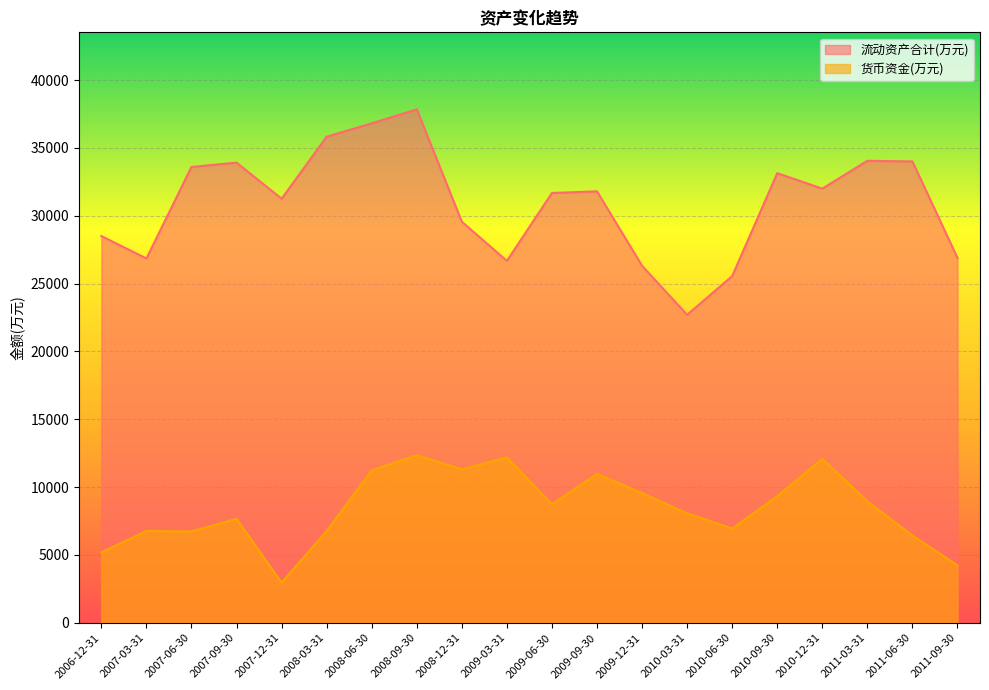

Which series has the largest range (max minus min)?

流动资产合计(万元)